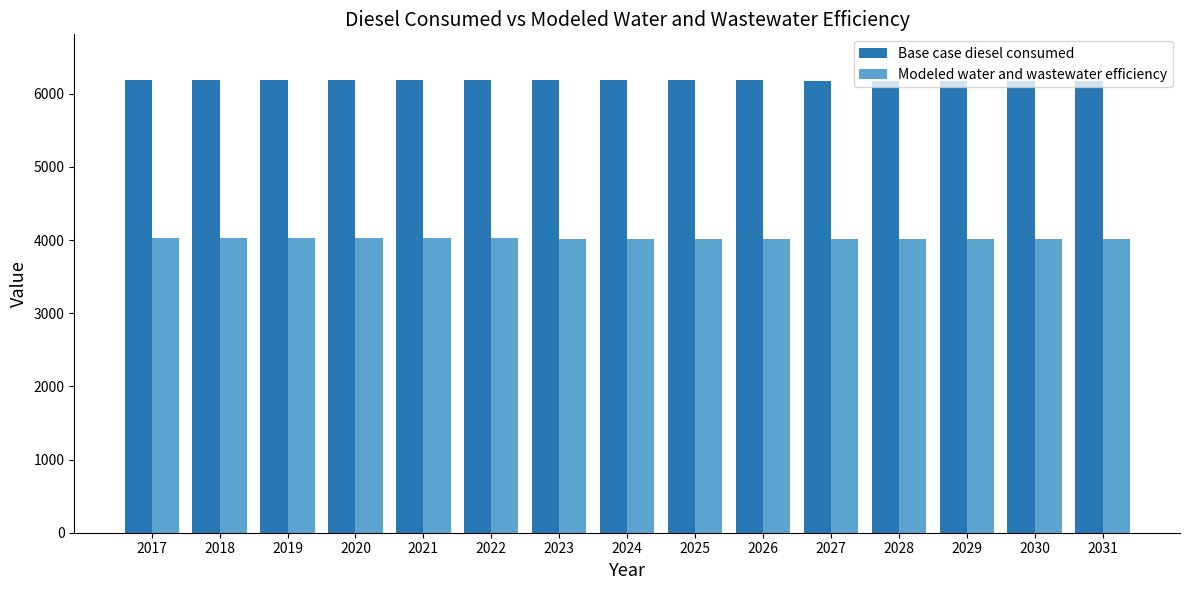

Count the number of data series in this chart.

2